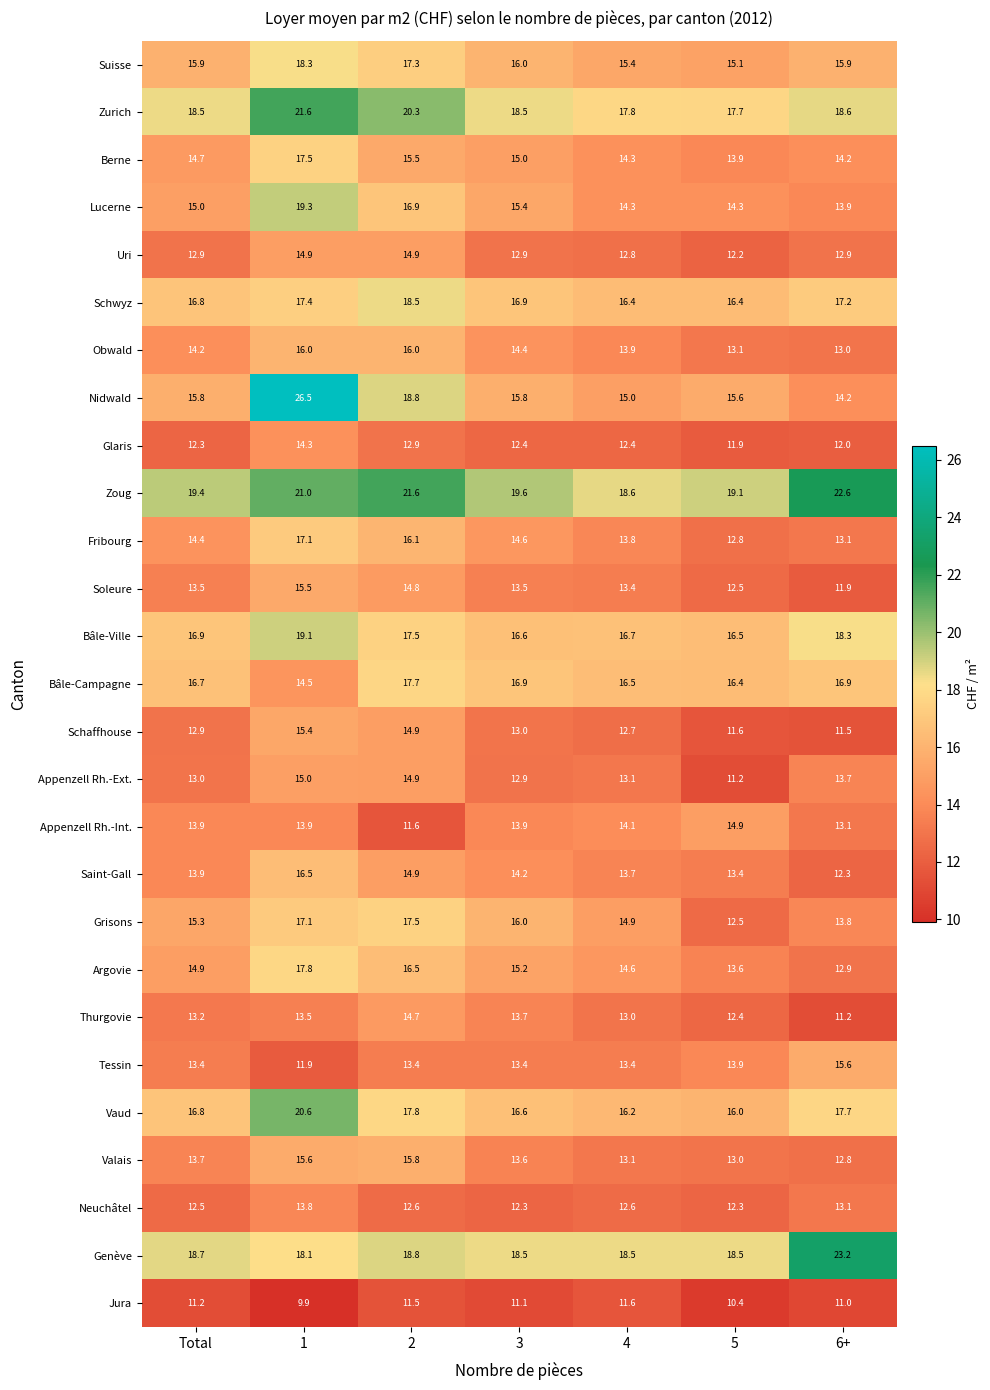

What is the spread (max minus min) of values at 6+?

12.2